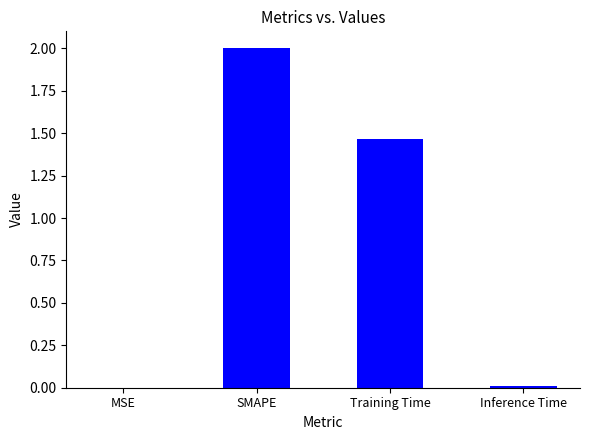

Is it true that the value at MSE is 0.0?

True